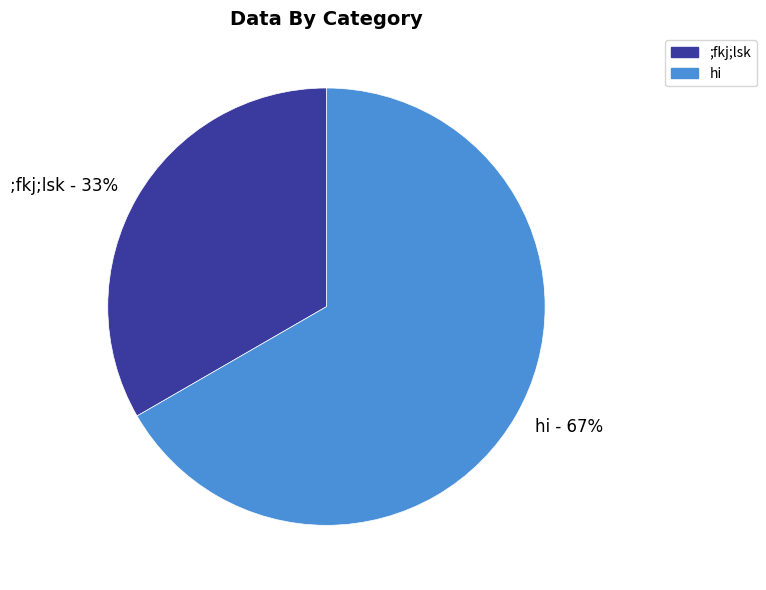

To the nearest percent, what is the average slice percentage?

50%